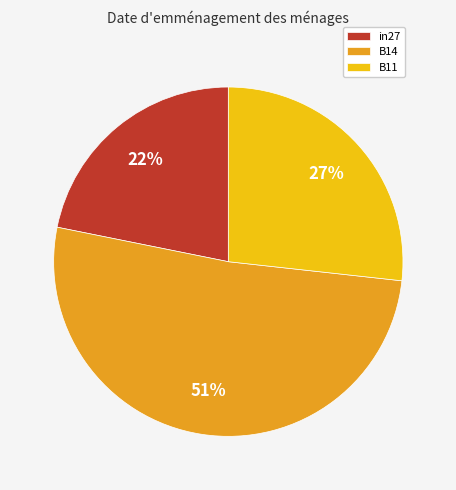

To the nearest percent, what is the average slice percentage?

33%